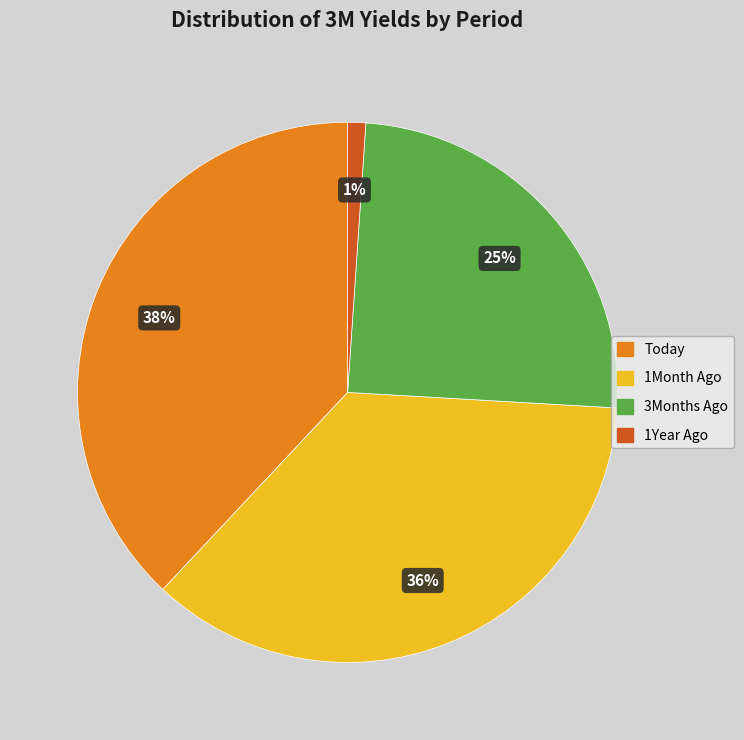

Between 1Year Ago and 3Months Ago, which is larger?

3Months Ago